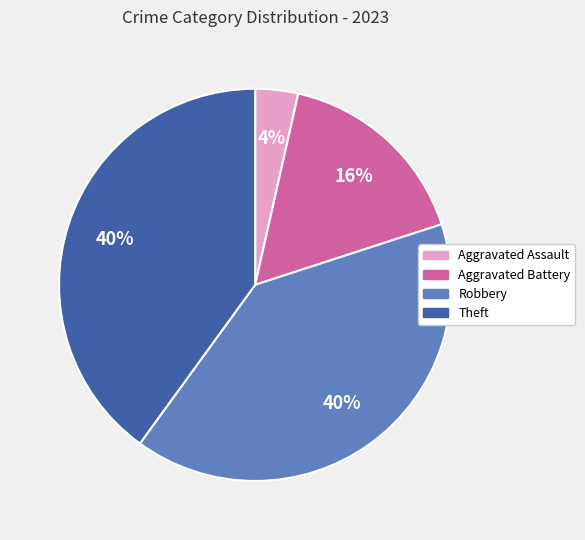

Count the number of slices in the pie.

4